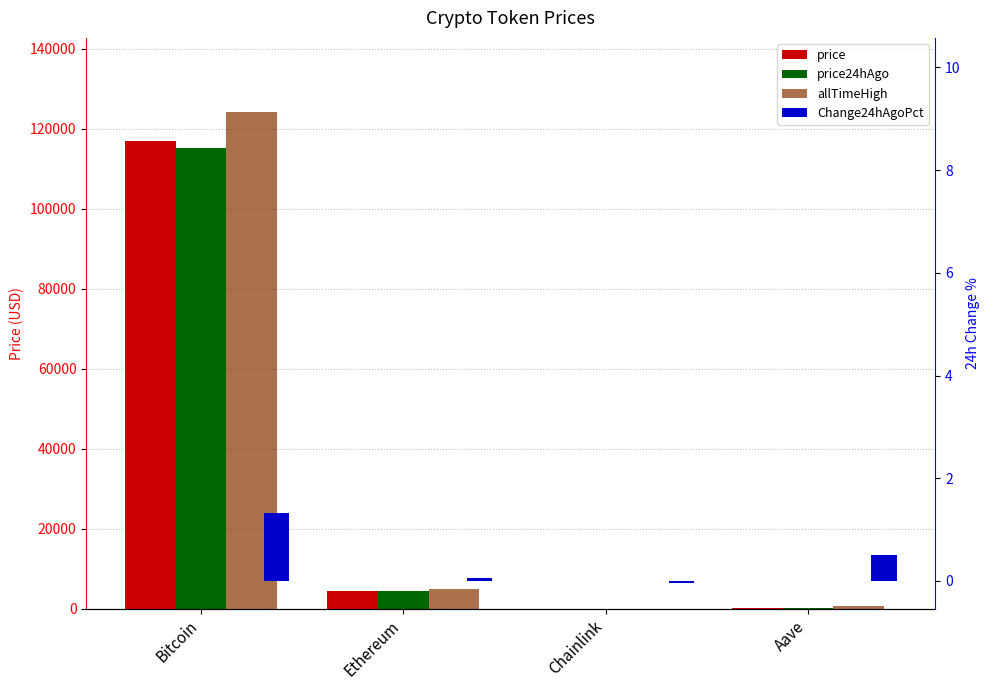

What position from the right is Bitcoin?

4